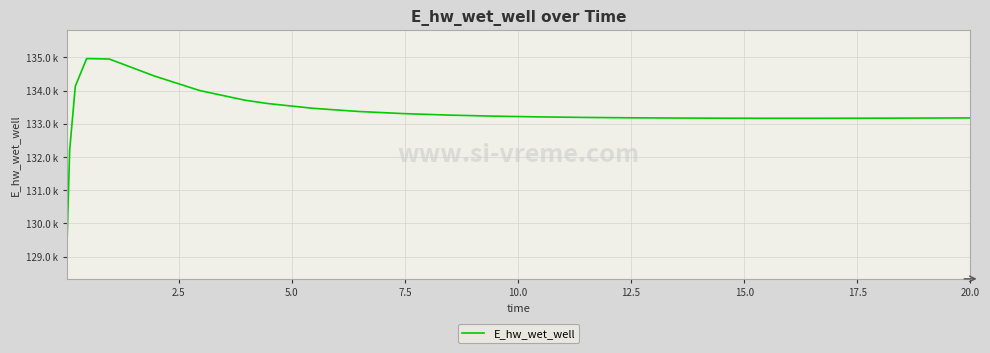

Does the chart have visible grid lines?

Yes